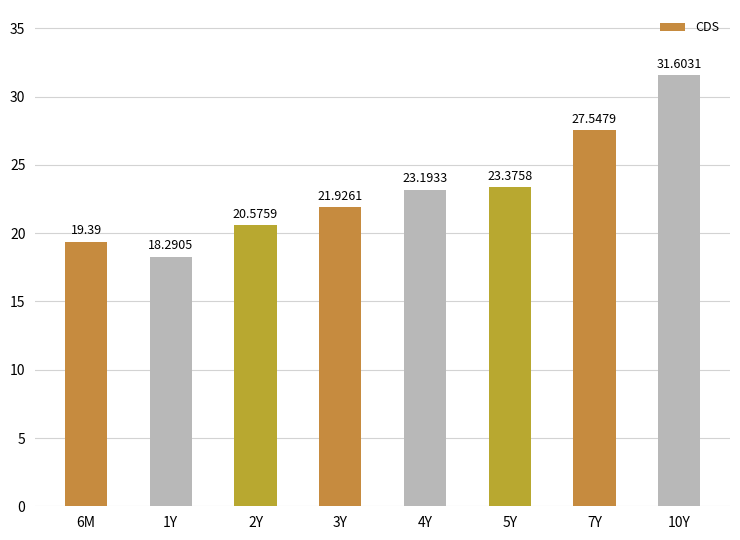

Are the bars horizontal?

No